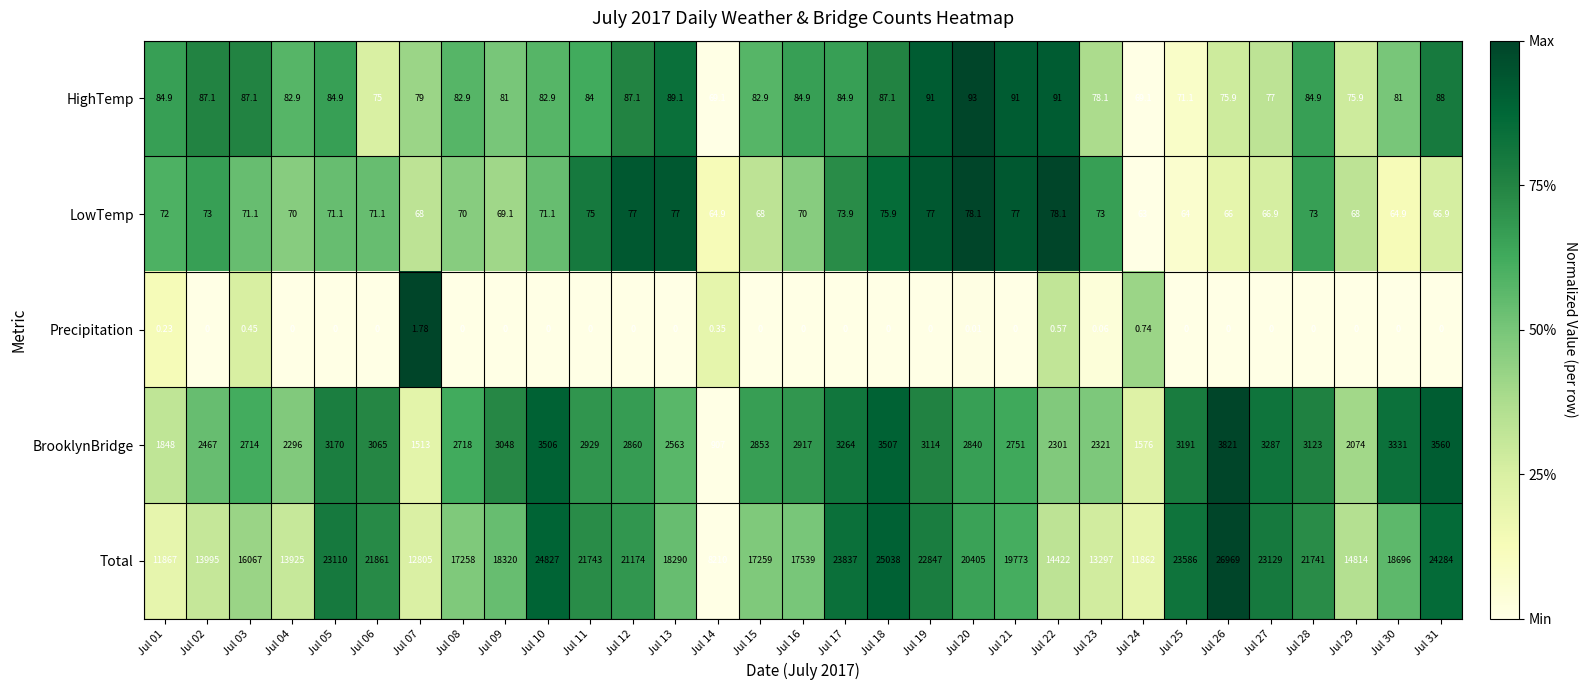

What is the greatest value displayed?

26969.0